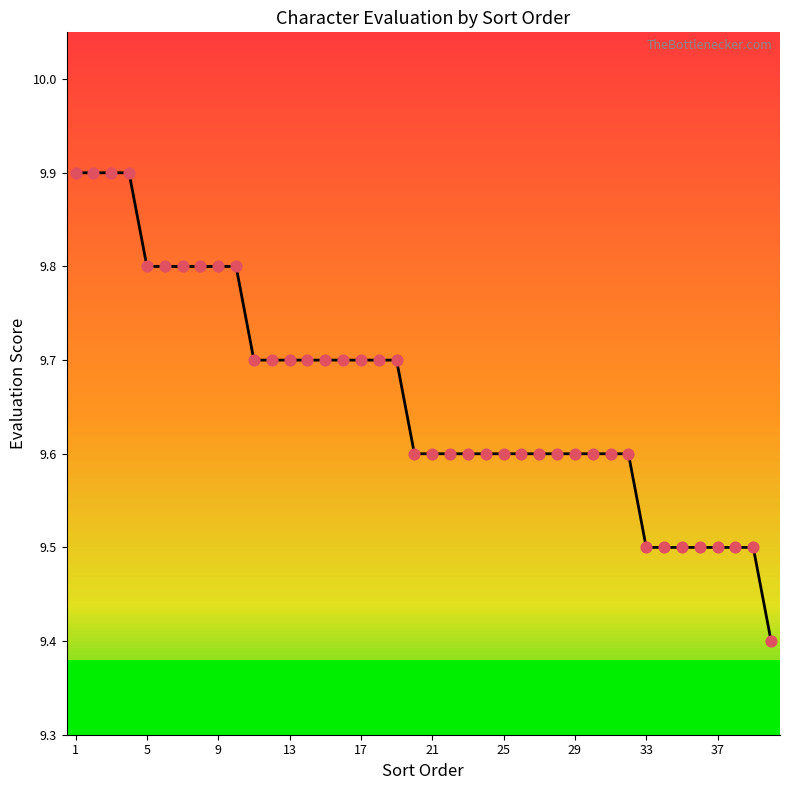

What is the difference between the maximum and minimum values?

0.5